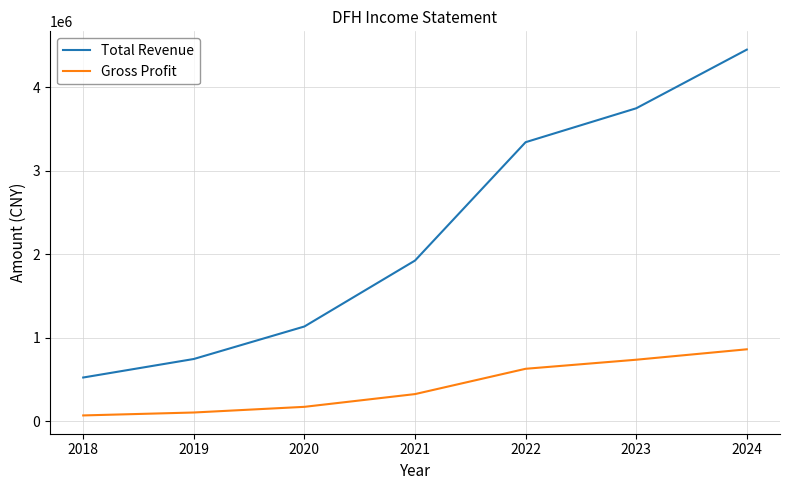

Rank the series by their maximum value, from lowest to highest.

Gross Profit, Total Revenue